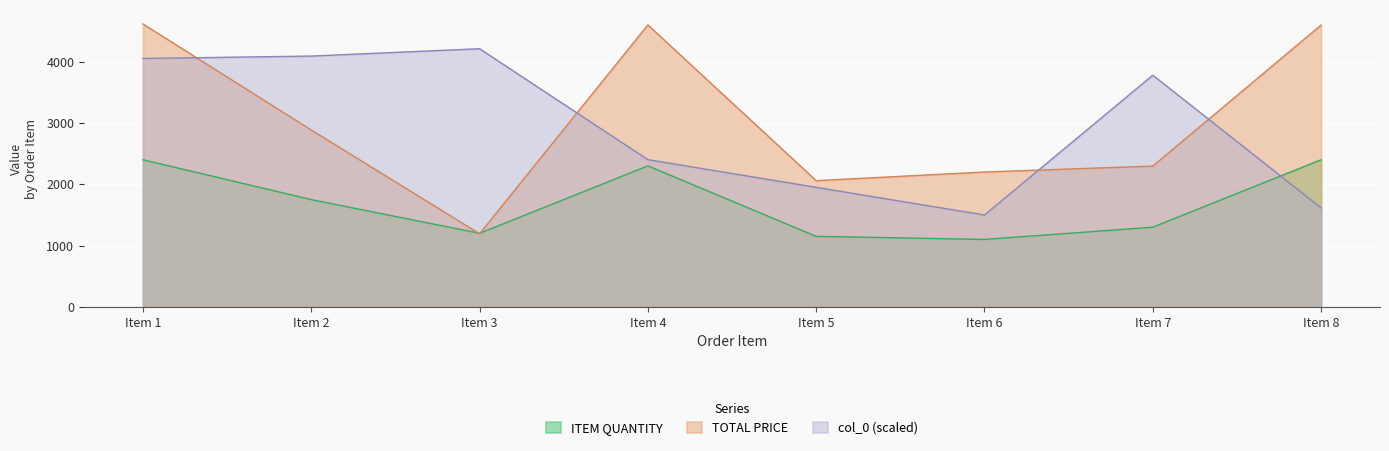

Reading left to right, list all the values displayed in this chart.

TOTAL PRICE: Item 1=4615.7	Item 2=2885.1	Item 3=1192.6	Item 4=4600.0	Item 5=2059.2	Item 6=2200.0	Item 7=2296.8	Item 8=4598.4
ITEM QUANTITY: Item 1=2400.0	Item 2=1750.0	Item 3=1200.0	Item 4=2300.0	Item 5=1150.0	Item 6=1100.0	Item 7=1300.0	Item 8=2400.0
col_0: Item 1=4053.0	Item 2=4092.0	Item 3=4212.0	Item 4=2401.5	Item 5=1950.0	Item 6=1498.5	Item 7=3780.0	Item 8=1614.0